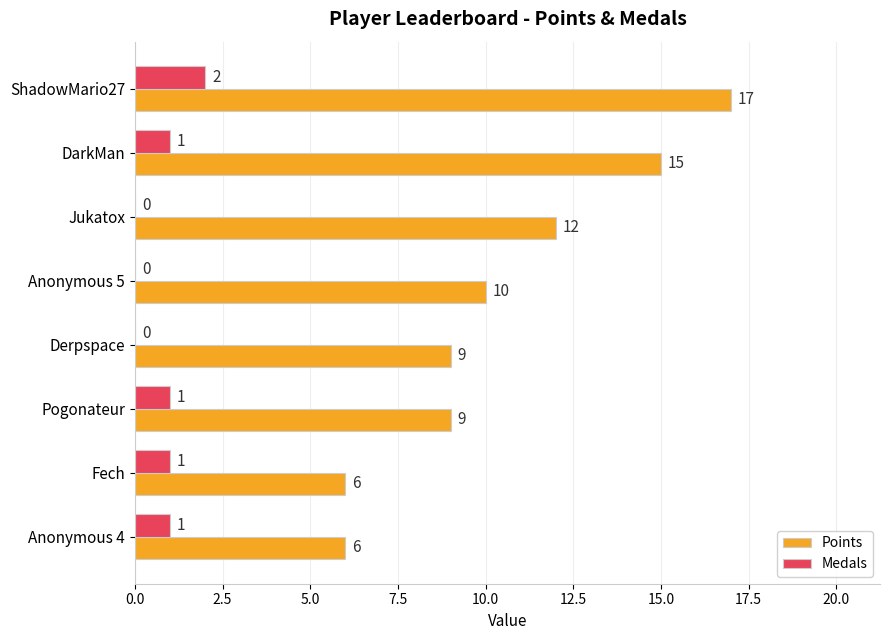

What is the sum of all Points values?

84